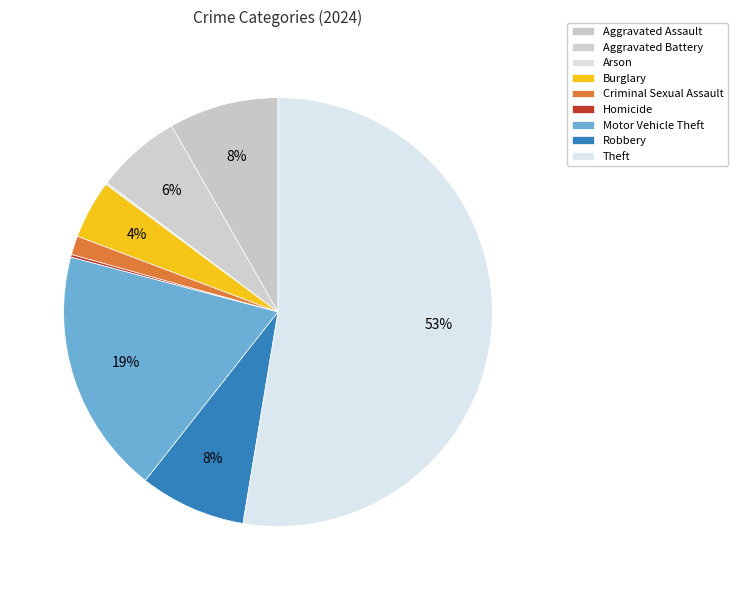

How much of the chart is everything except Criminal Sexual Assault?

98.6%